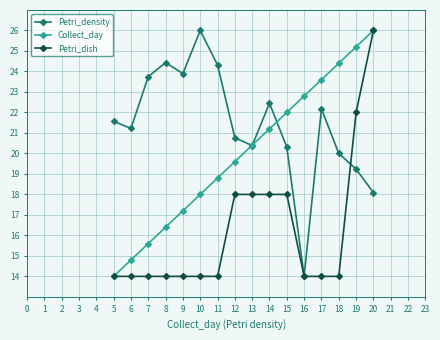

Does the chart have visible grid lines?

Yes